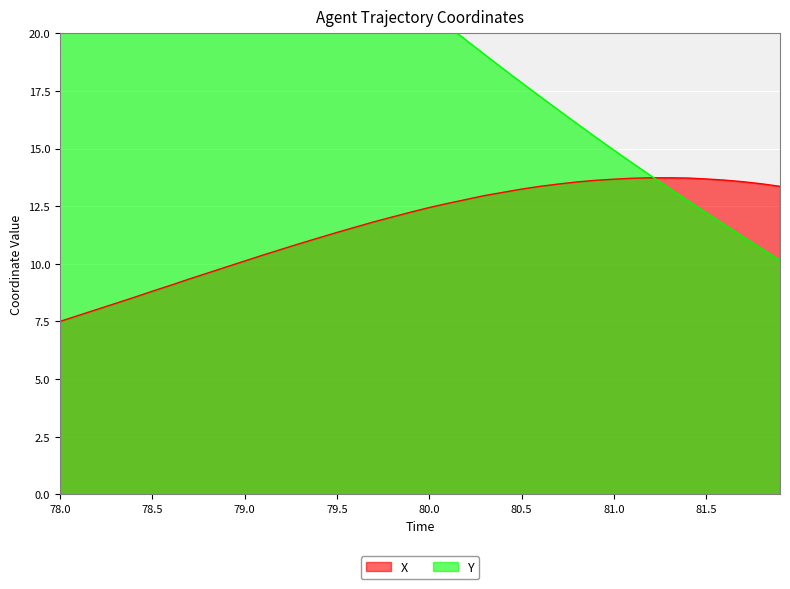

Which series has the largest total across all categories?

Y